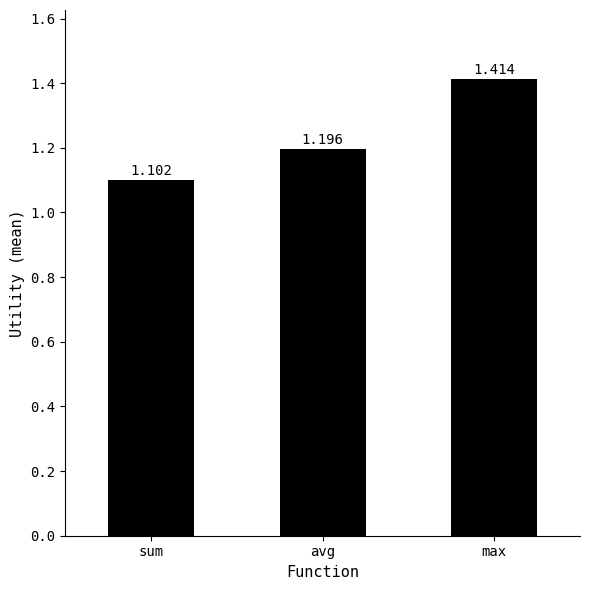

What is the minimum value shown in the chart?

1.1